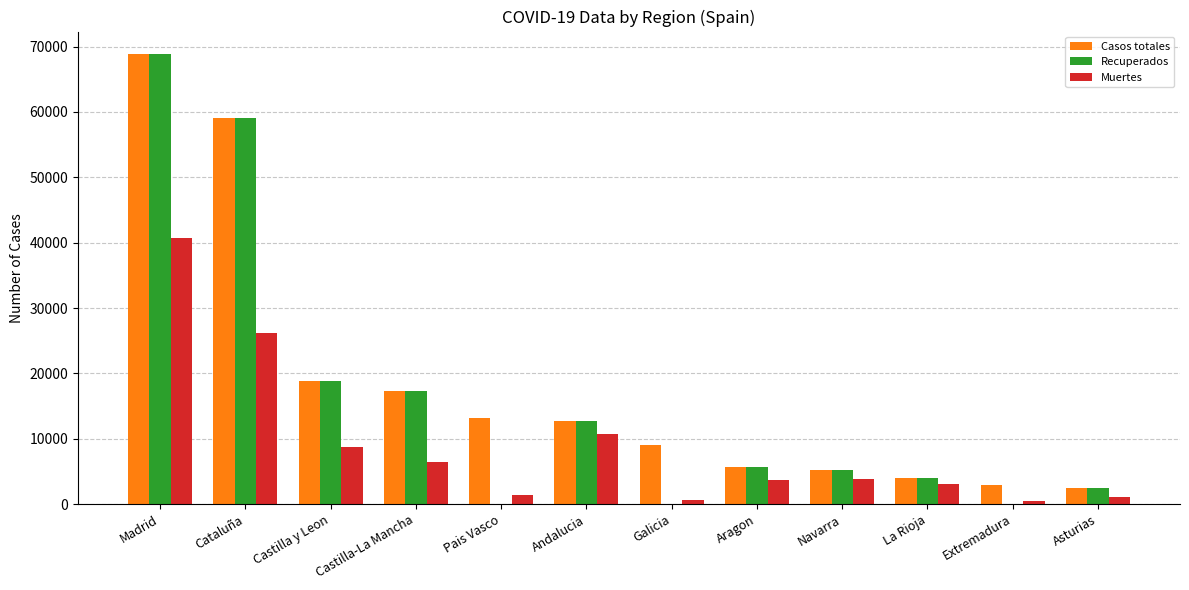

Count the number of categories in the chart.

12